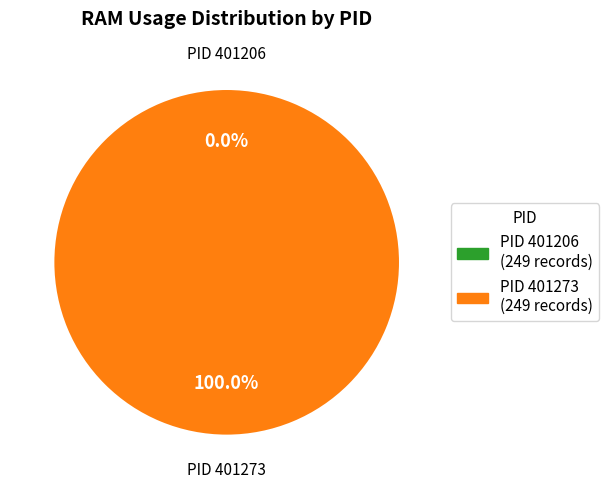

Rank the categories by value from highest to lowest.

401273, 401206